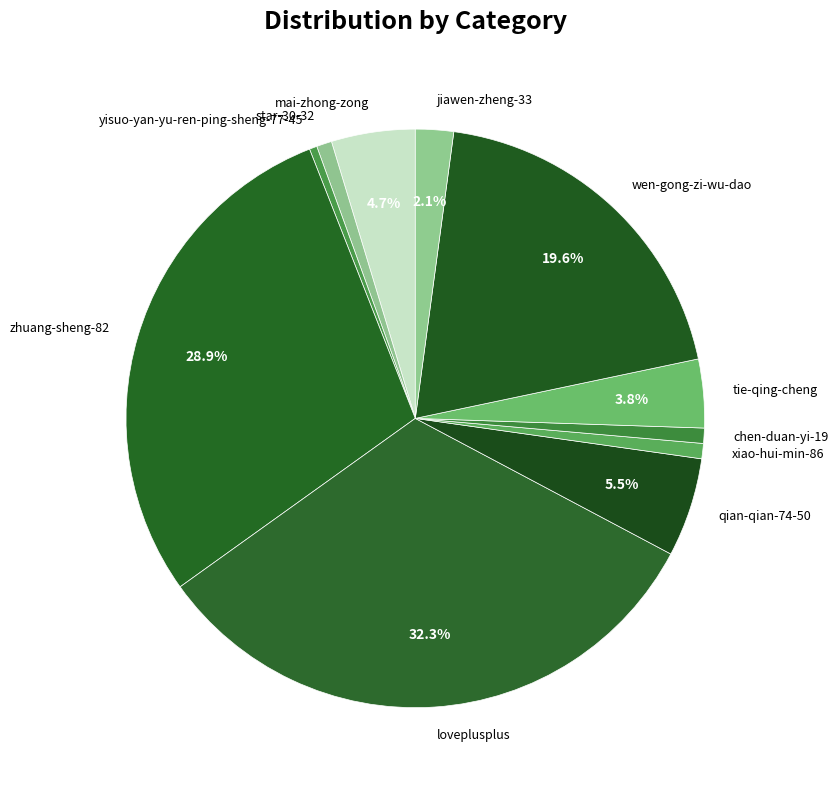

Approximately how many times larger is the value at yisuo-yan-yu-ren-ping-sheng-77-45 compared to xiao-hui-min-86?

0.5